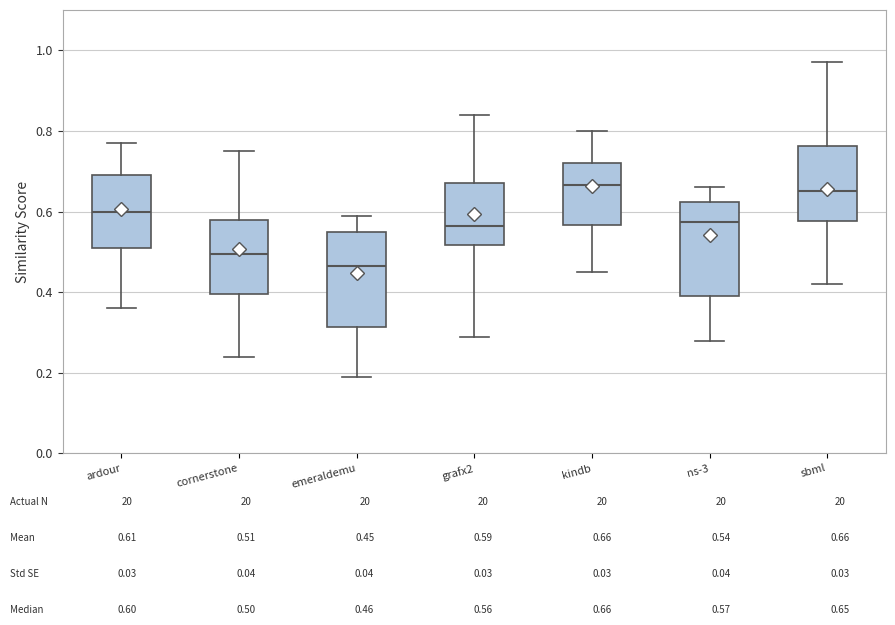

Where does the lower whisker of the box for cornerstone end on the y-axis? The values are not printed on the chart, so give them approximately, as read against the axis.

0.24